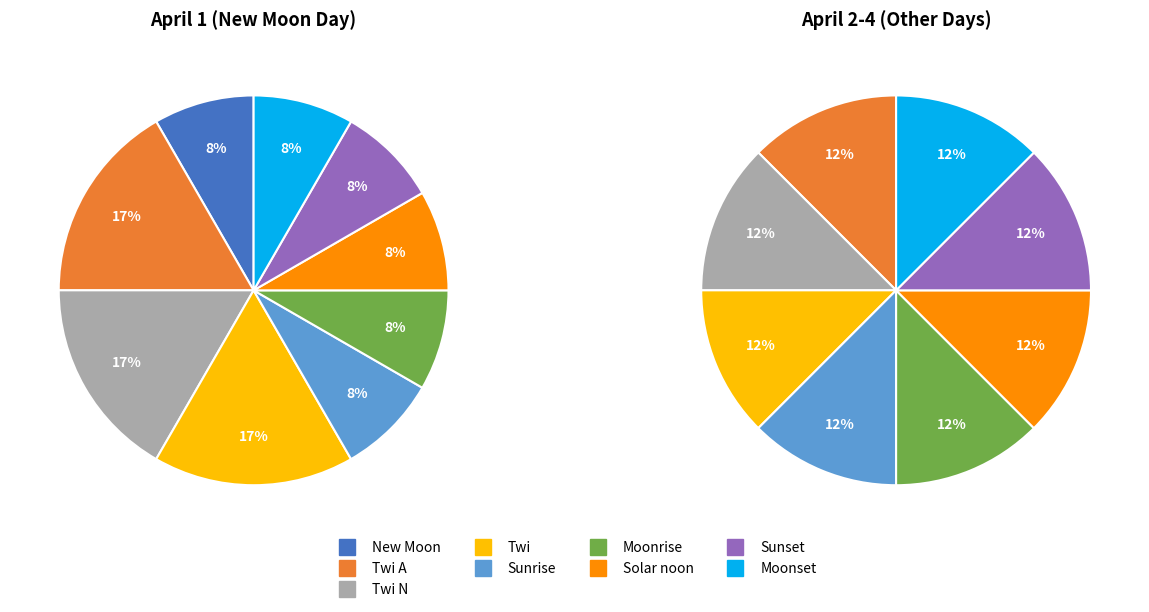

How many slices are in this pie chart?

9